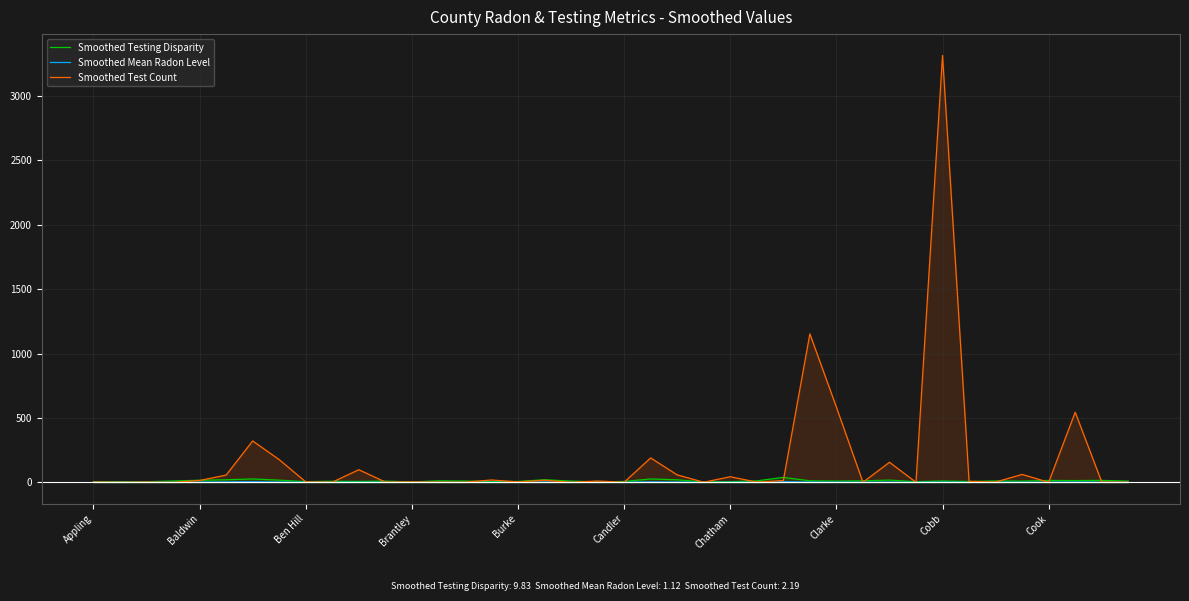

Which series has the largest total across all categories?

Smoothed Test Count